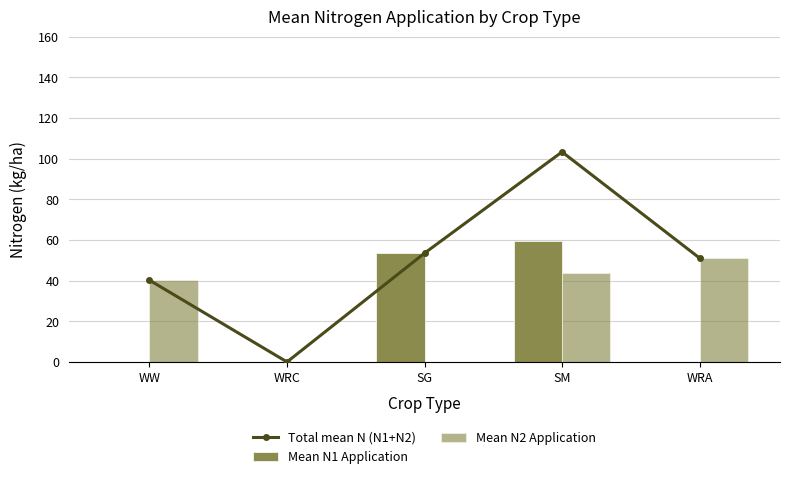

At which category is the sum across all series the highest?

SM